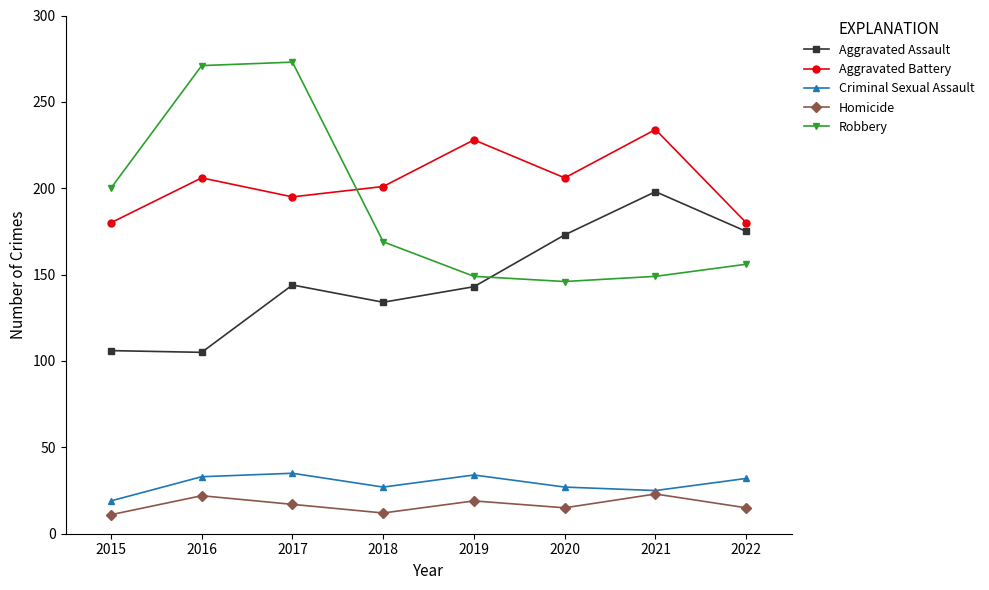

Between 2015 and 2022, which series saw the biggest shift?

Aggravated Assault